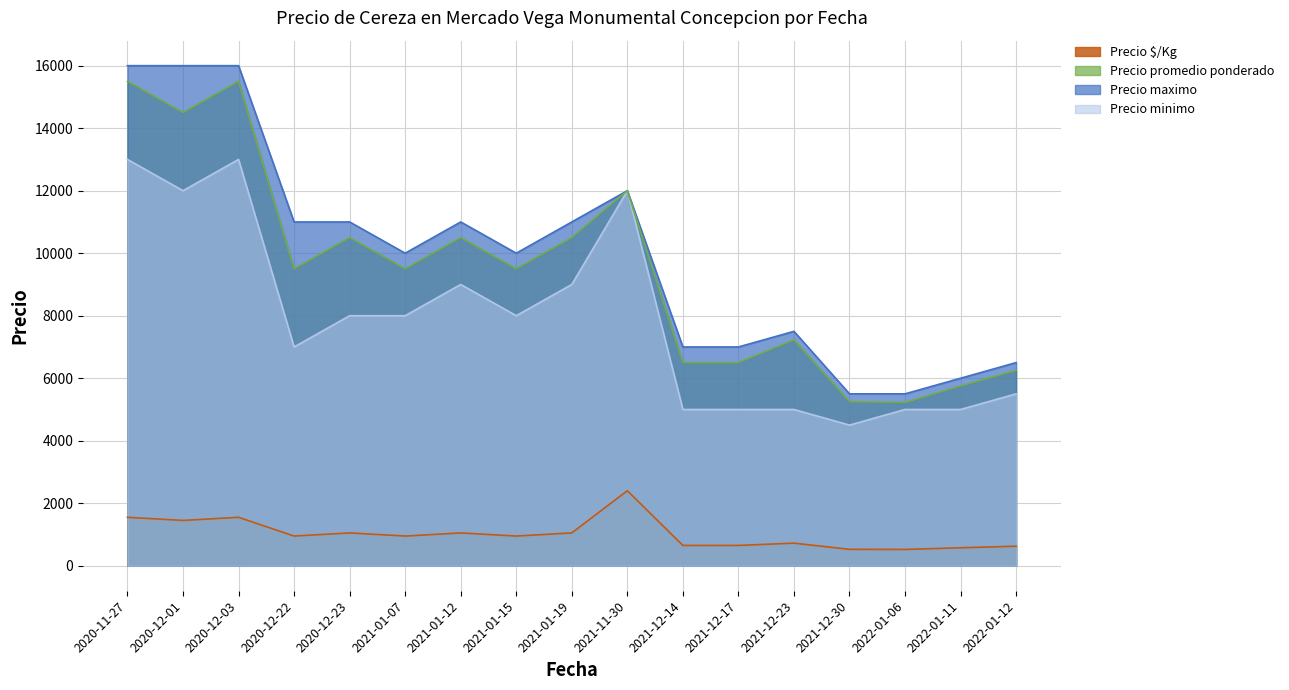

In Precio minimo, how many points are higher than both neighbors (excluding endpoints)?

3